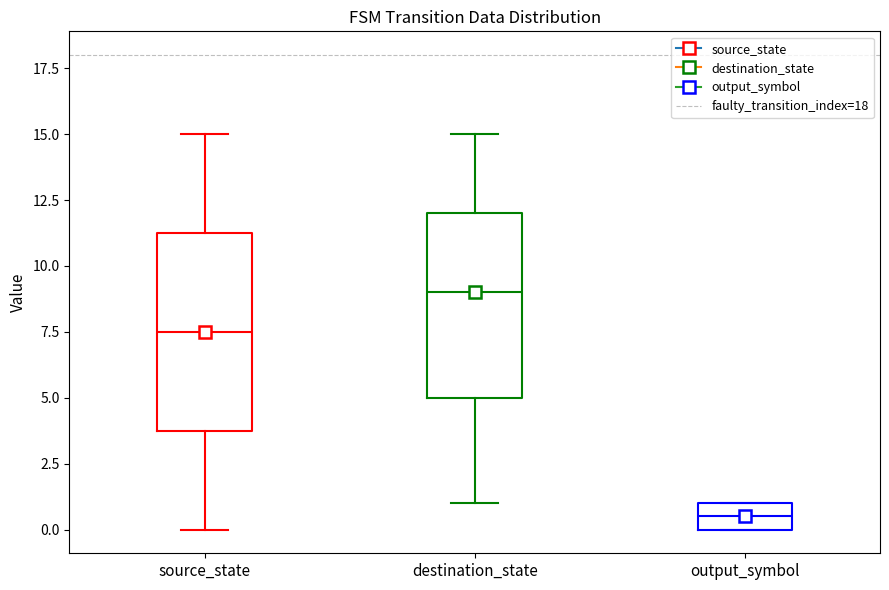

Where does the median line of the box for output_symbol sit on the y-axis? The values are not printed on the chart, so give them approximately, as read against the axis.

0.5